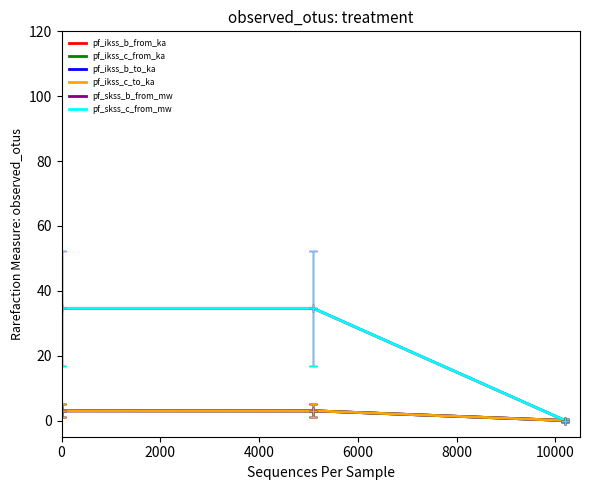

How many categories are shown in the chart?

3